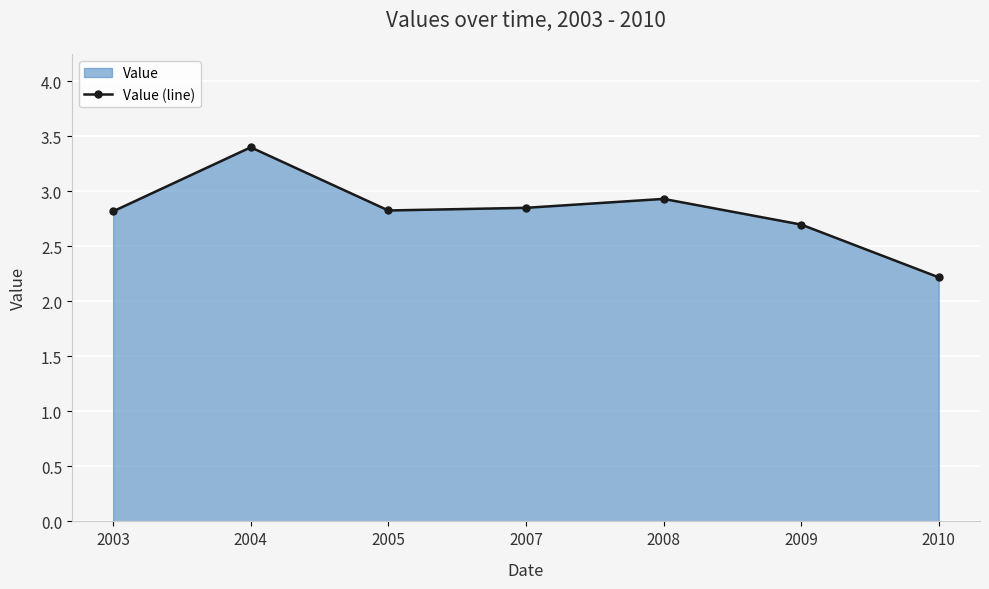

At which category does the data reach its first local valley?

2005